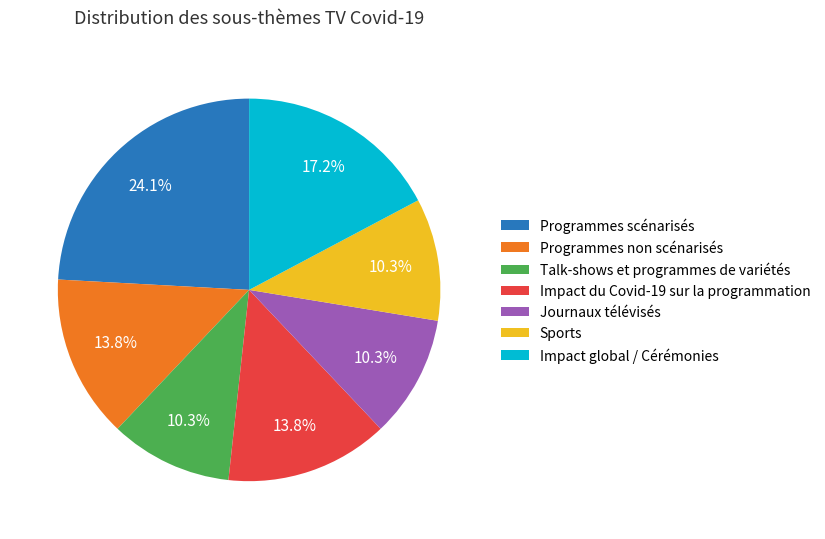

Which slice is the largest?

Programmes scénarisés